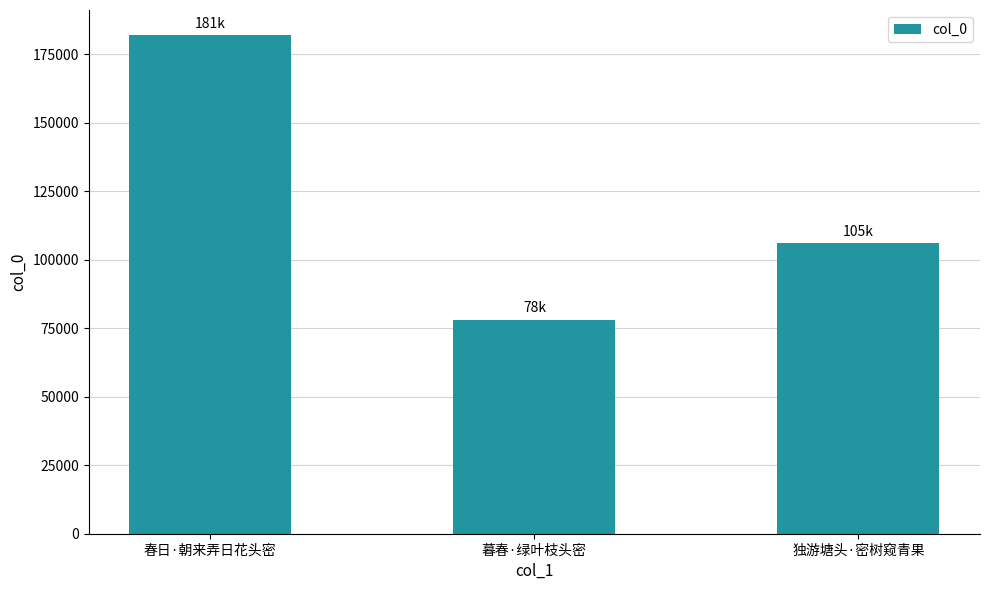

What is the difference between the maximum and minimum values?

103822